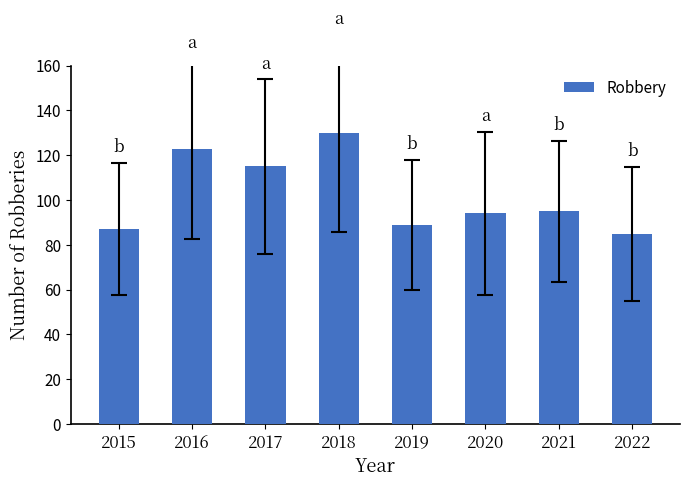

What is the value of the 5th bar from the left?

89